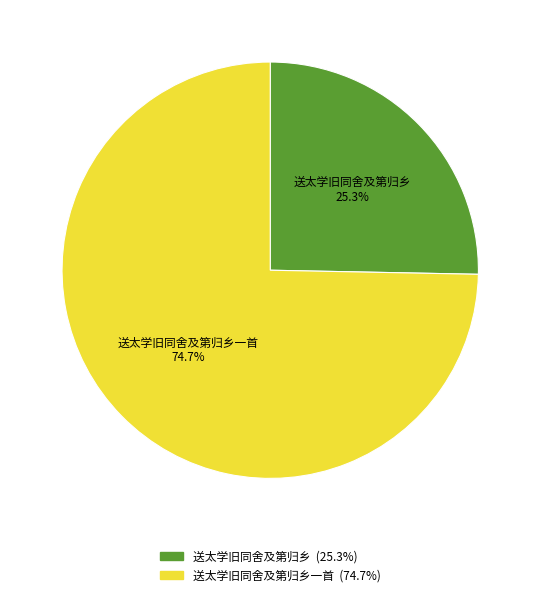

To the nearest percent, what percentage of the pie is 送太学旧同舍及第归乡?

25%